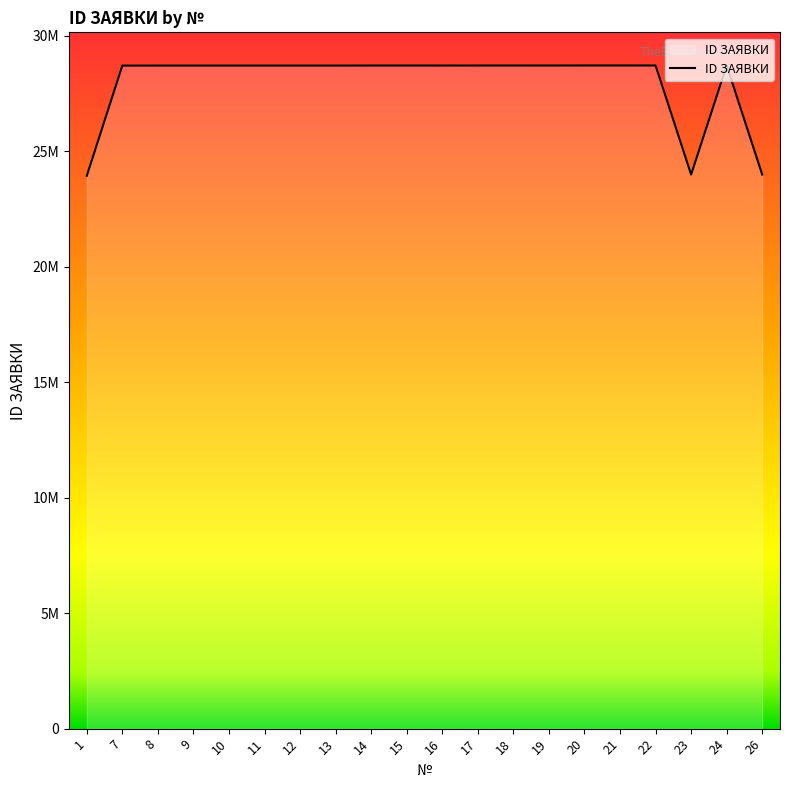

How many data points does each series have?

20